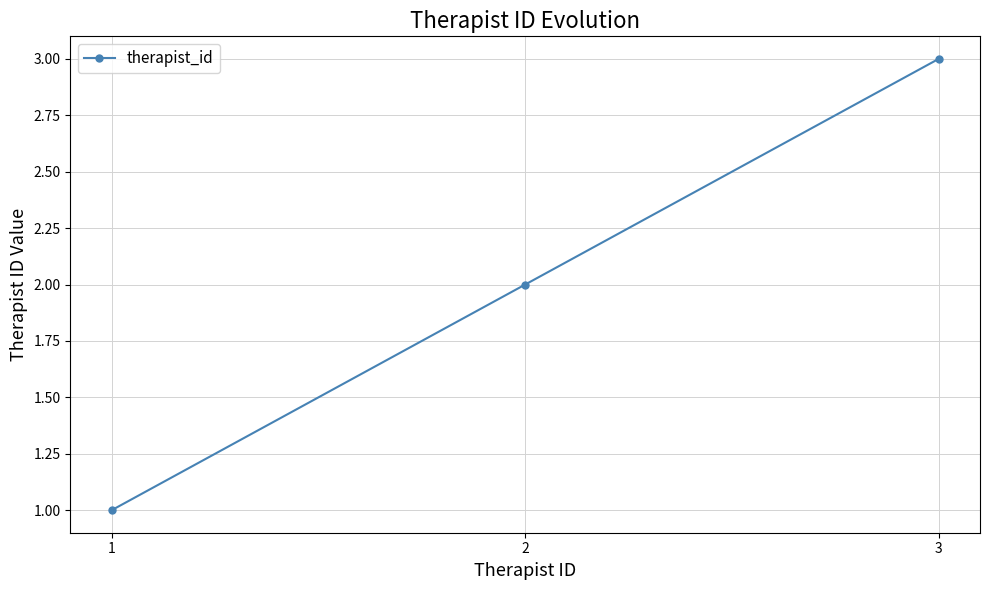

Rank the categories by value from lowest to highest.

1, 2, 3